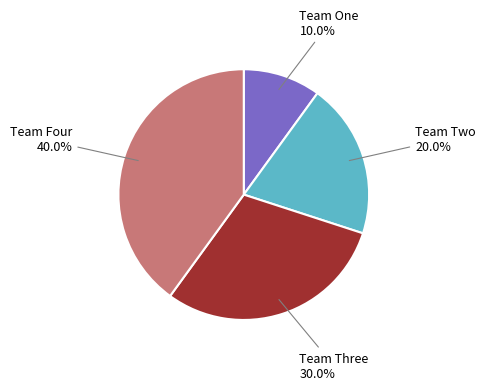

True or false: Team Four accounts for 40% of the total.

True